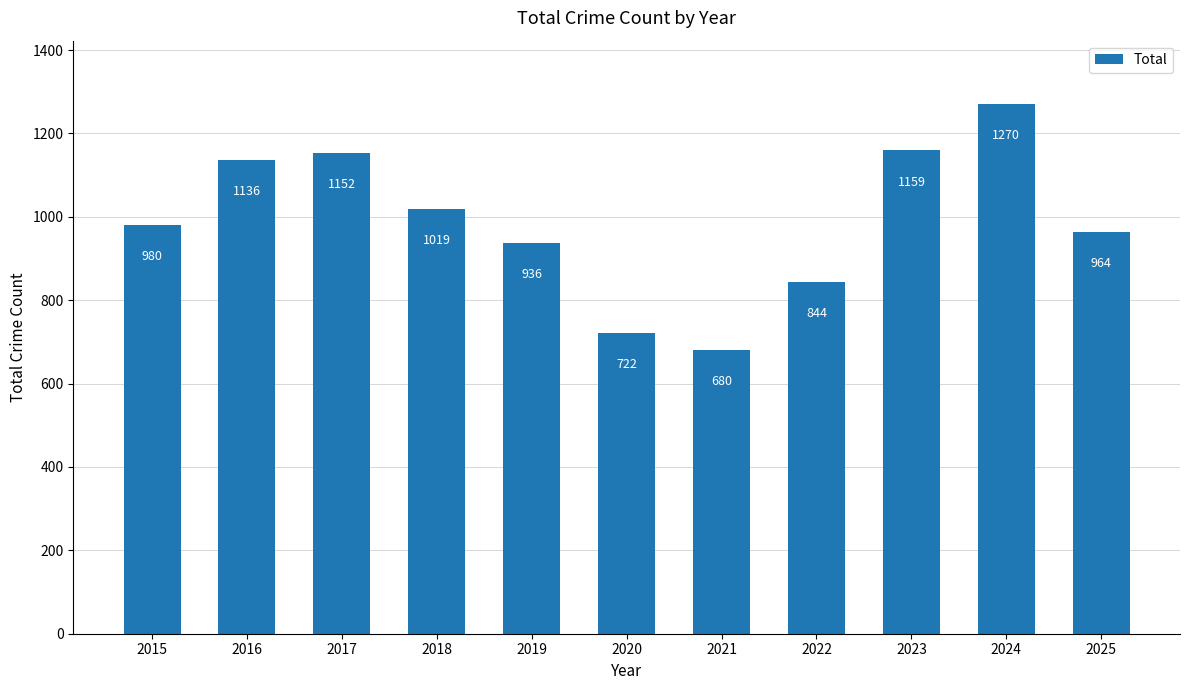

How many values are below 980?

5